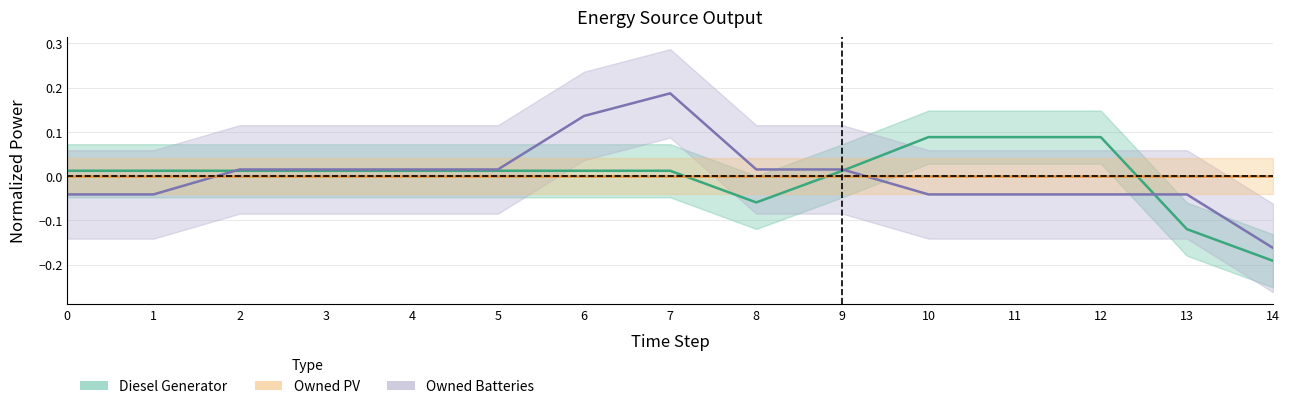

At how many categories does at least one series exceed 0?

13